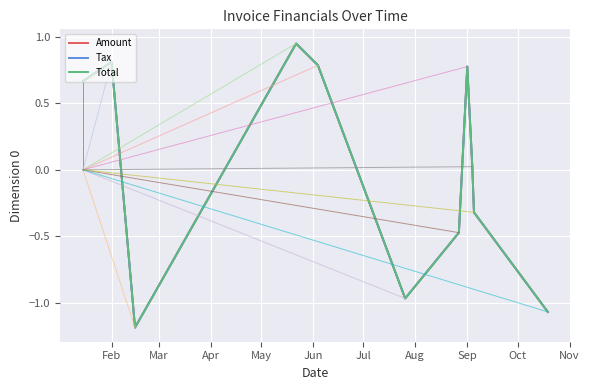

Does the chart display data point markers on the line(s)?

No